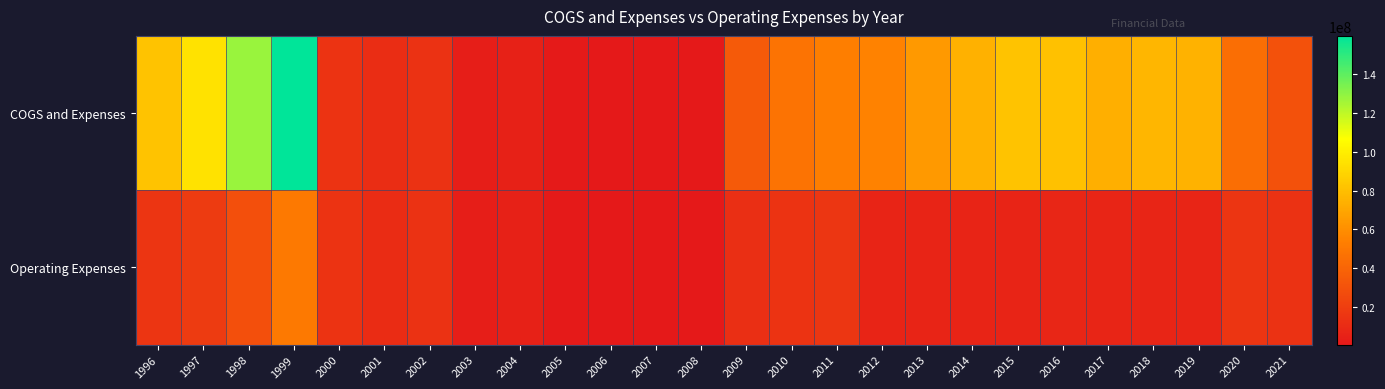

Which series has the largest total across all categories?

COGS and Expenses